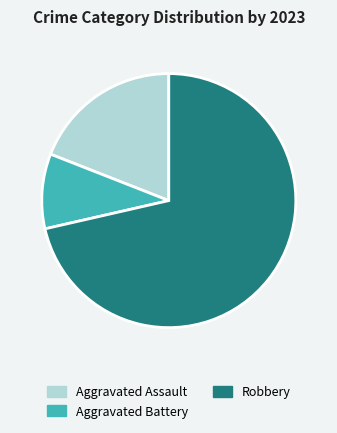

How many segments does this pie chart have?

3